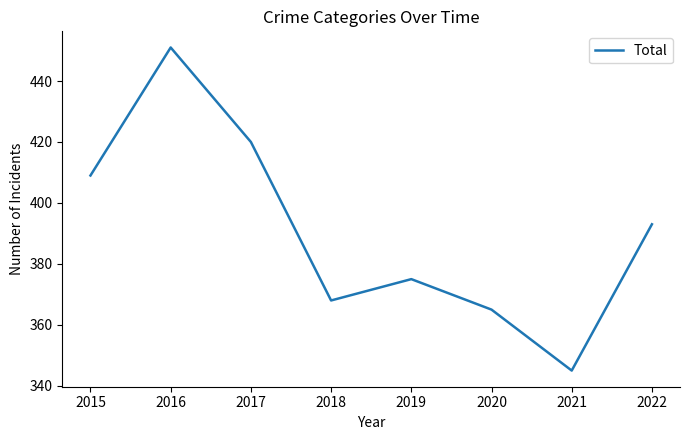

Rank the categories by value from lowest to highest.

2021, 2020, 2018, 2019, 2022, 2015, 2017, 2016